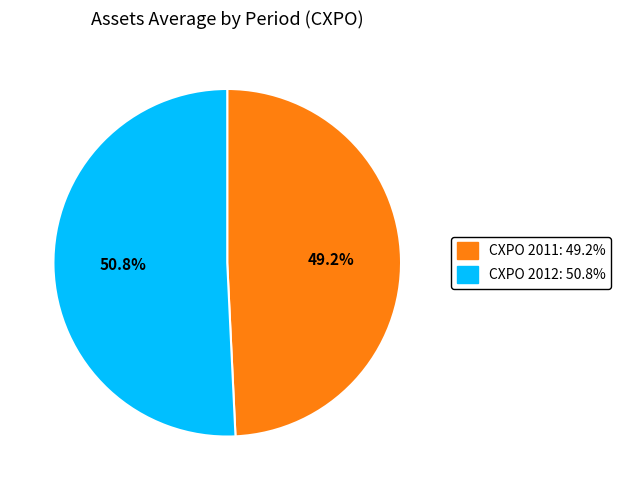

Which category has the smallest portion of the pie?

CXPO 2011